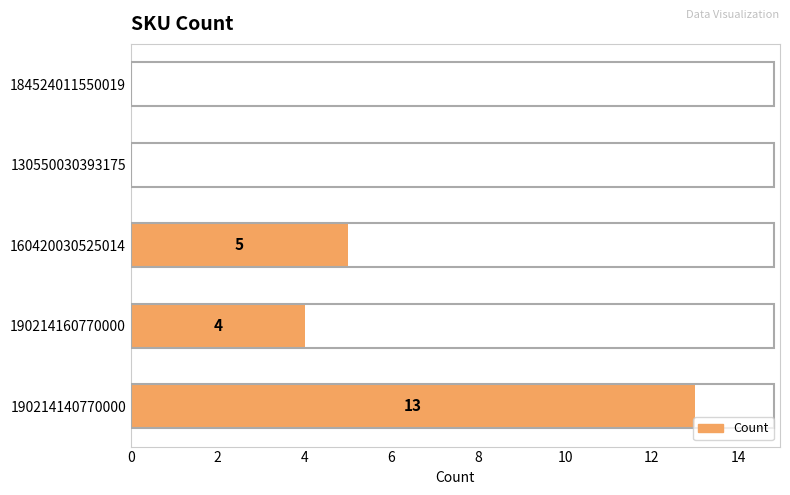

True or false: the data shows 4 at 190214160770000.

True